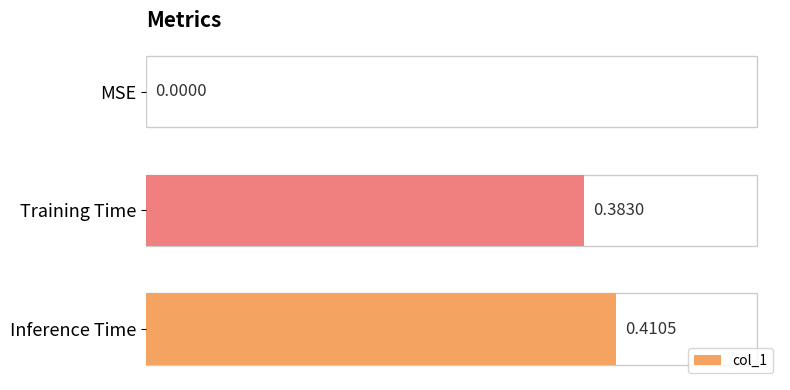

Which category has the highest value across all series?

Inference Time